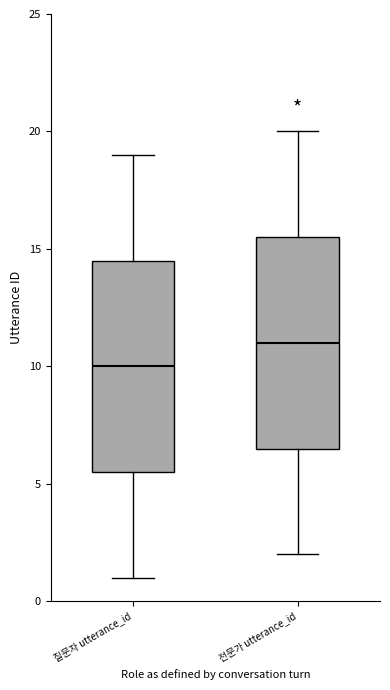

Which box has the highest median line?

전문가 utterance_id